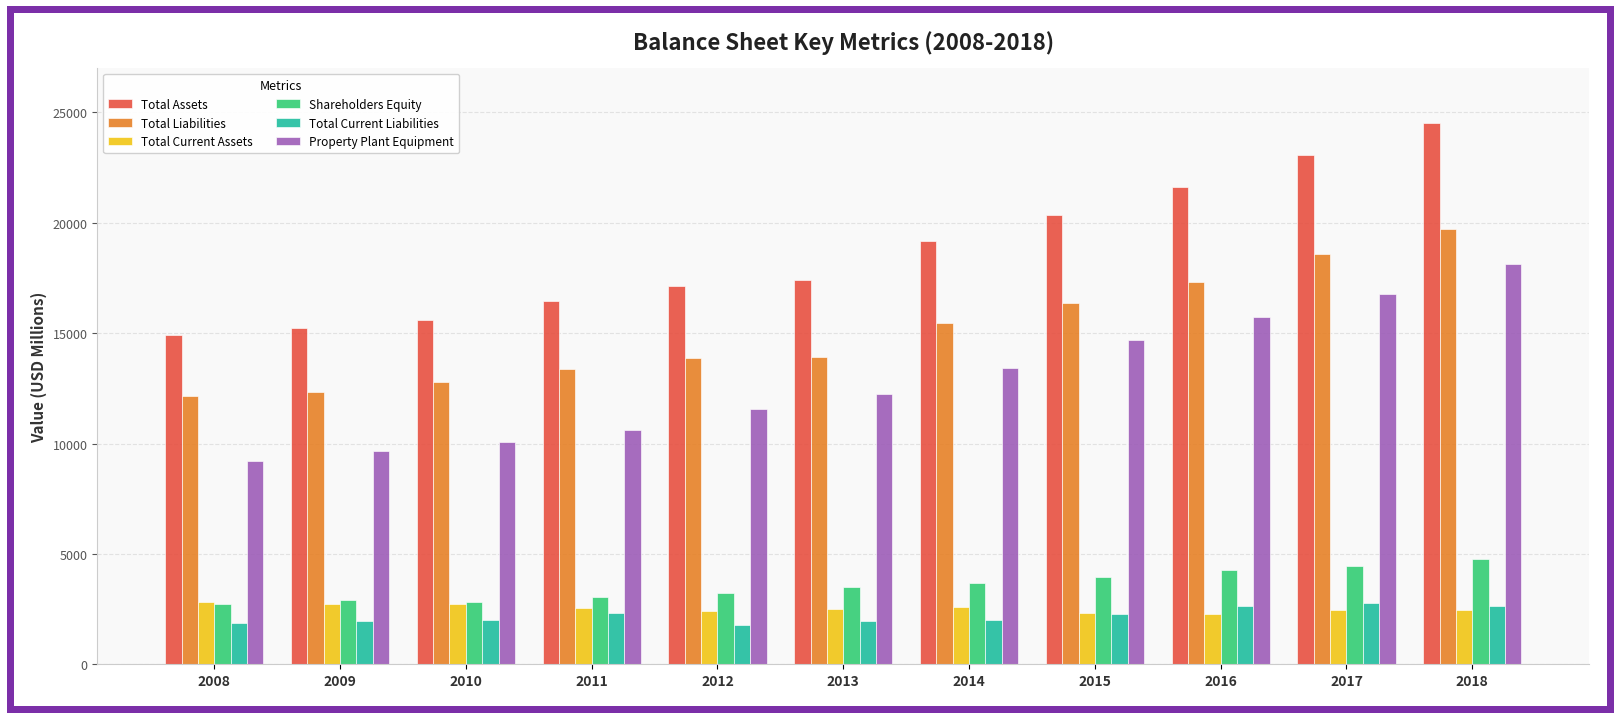

What are all the series names shown in the legend?

Total Assets, Total Liabilities, Total Current Assets, Shareholders Equity, Total Current Liabilities, Property Plant Equipment